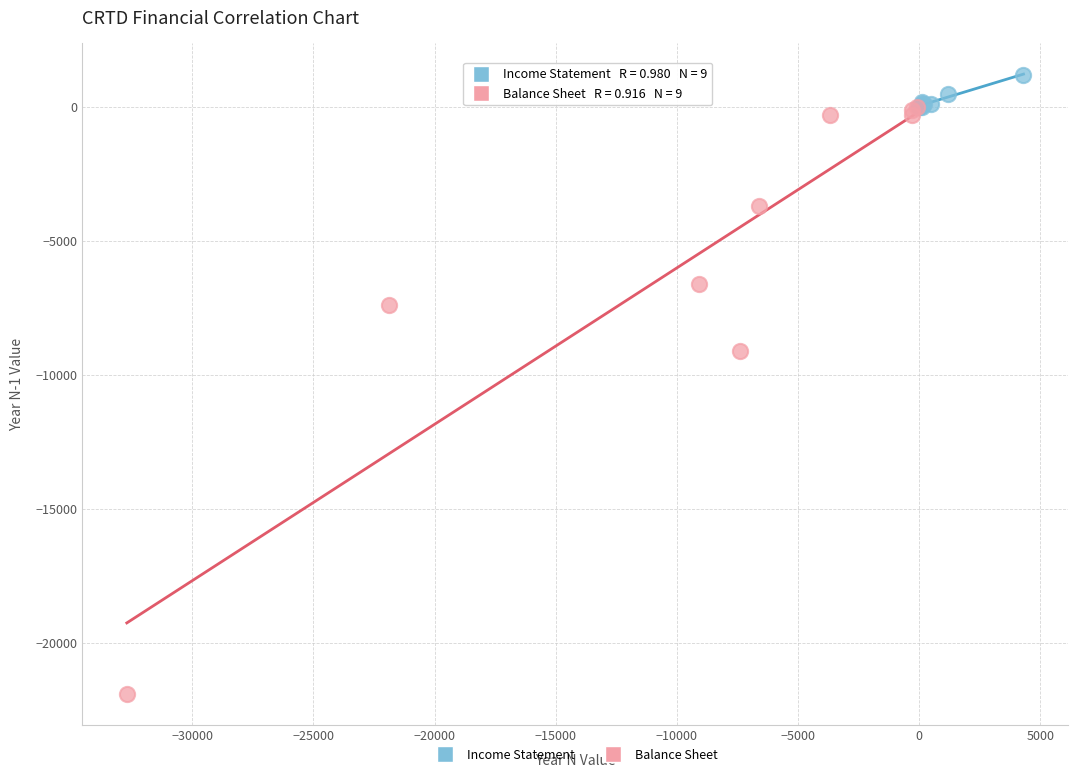

Which series reaches the minimum Y coordinate?

Balance Sheet